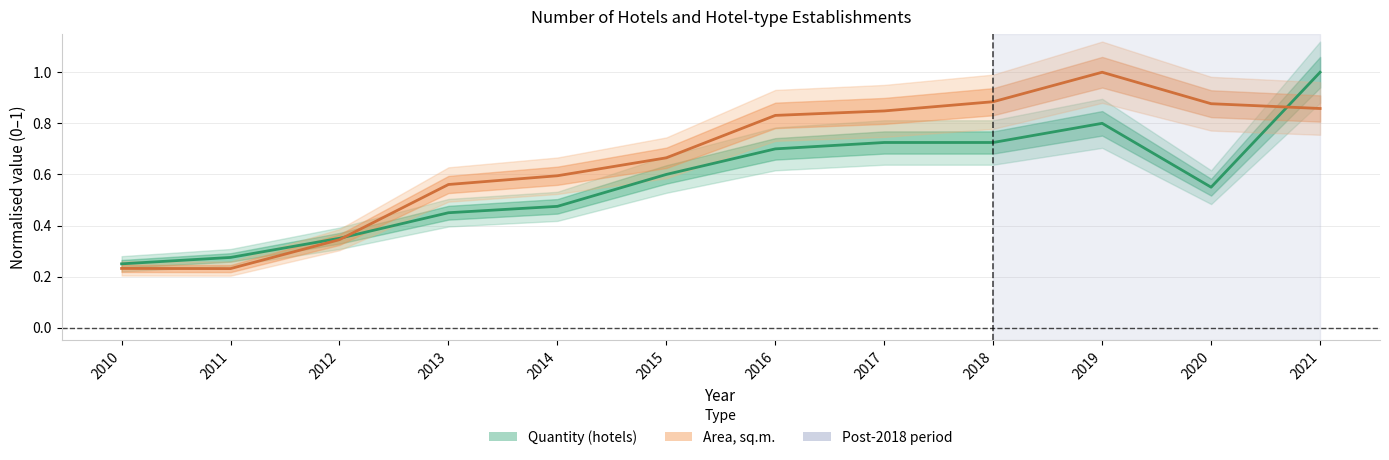

At which label does Quantity (hotels) reach its peak?

2021